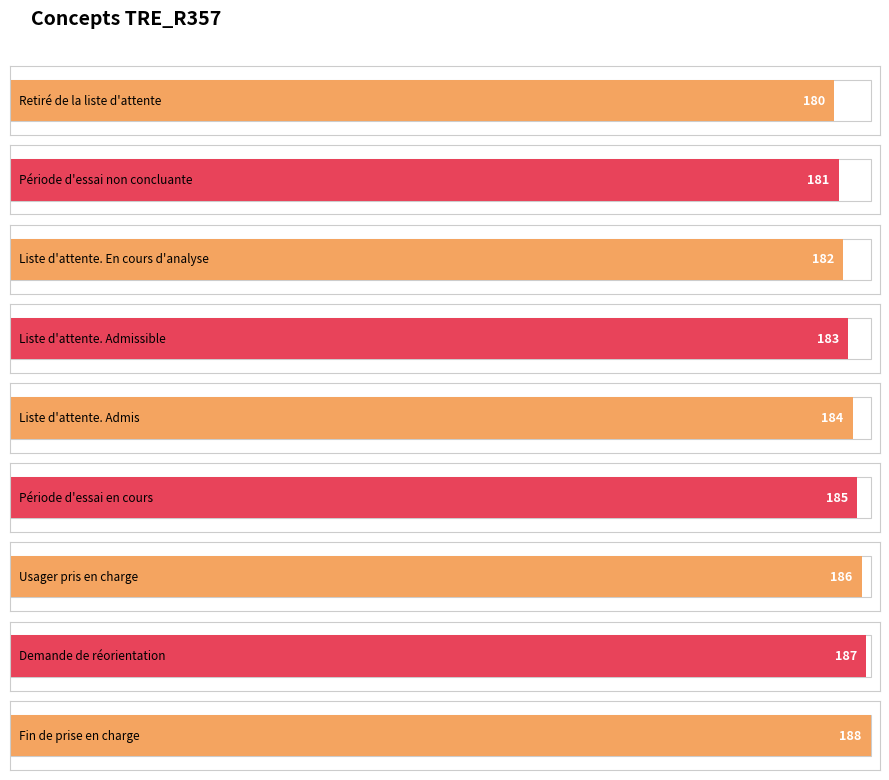

Reading right to left, what are all the values shown in this chart?

Fin de prise en charge=188	Demande de réorientation=187	Usager pris en charge=186	Période d'essai en cours=185	Liste d'attente. Admis=184	Liste d'attente. Admissible=183	Liste d'attente. En cours d'analyse=182	Période d'essai non concluante=181	Retiré de la liste d'attente=180